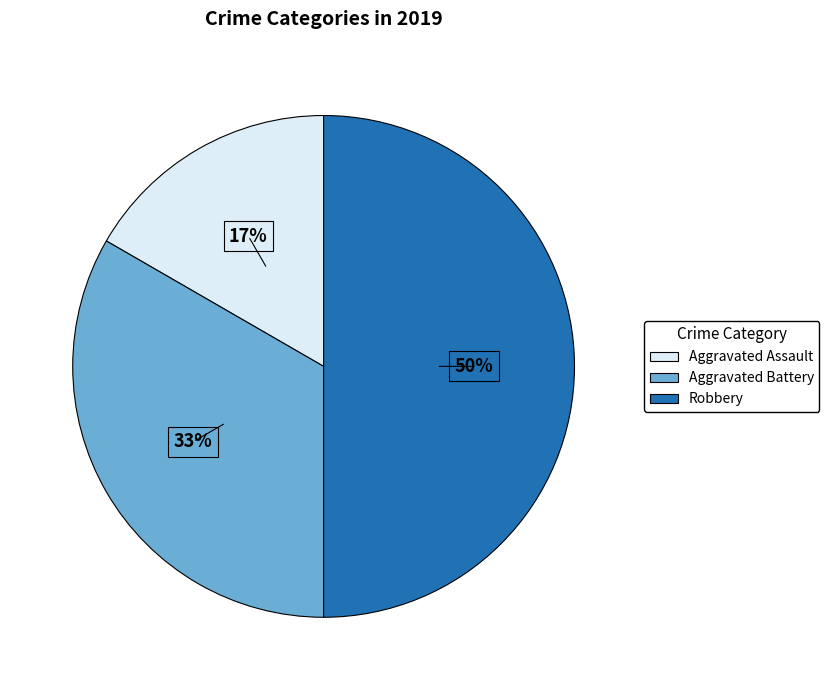

What percentage is the Aggravated Assault slice, to the nearest percent?

17%